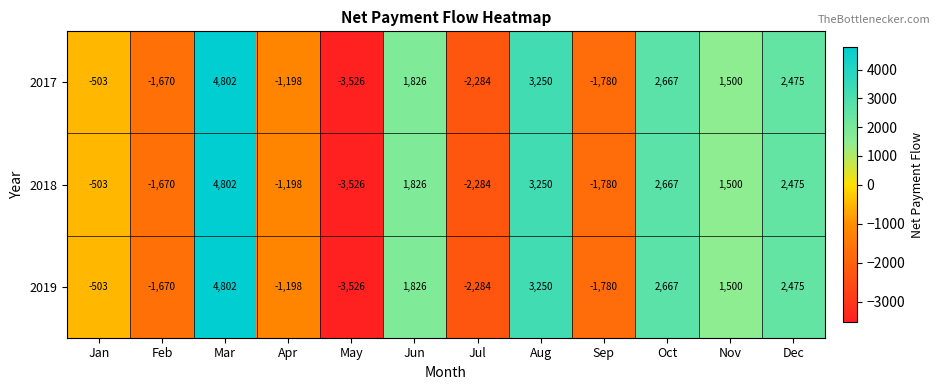

Read the 2018 value at Jul.

-2284